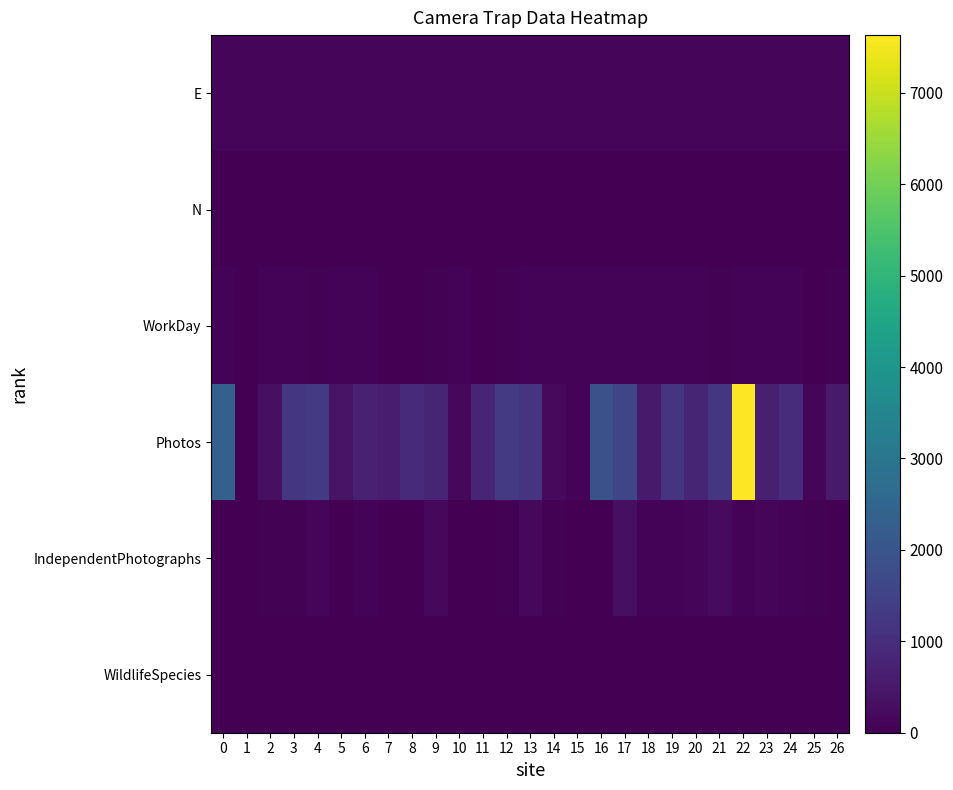

Reading left to right, extract all data points from this chart.

E: 0=99.8	1=99.8	2=99.8	3=99.8	4=99.8	5=99.8	6=99.8	7=99.8	8=99.8	9=99.8	10=99.8	11=99.8	12=99.8	13=99.8	14=99.8	15=99.8	16=99.8	17=99.8	18=99.8	19=99.8	20=99.8	21=99.8	22=99.8	23=99.8	24=99.8	25=99.8	26=99.8
N: 0=26.4	1=26.4	2=26.4	3=26.4	4=26.4	5=26.4	6=26.4	7=26.4	8=26.4	9=26.4	10=26.4	11=26.4	12=26.4	13=26.4	14=26.4	15=26.4	16=26.4	17=26.4	18=26.4	19=26.4	20=26.4	21=26.4	22=26.4	23=26.4	24=26.4	25=26.4	26=26.4
WorkDay: 0=72.0	1=23.0	2=81.0	3=84.0	4=31.0	5=85.0	6=84.0	7=19.0	8=20.0	9=54.0	10=84.0	11=28.0	12=35.0	13=83.0	14=84.0	15=84.0	16=84.0	17=69.0	18=84.0	19=84.0	20=81.0	21=54.0	22=62.0	23=85.0	24=63.0	25=17.0	26=43.0
Photos: 0=2349.0	1=21.0	2=318.0	3=1194.0	4=1286.0	5=395.0	6=715.0	7=623.0	8=917.0	9=787.0	10=158.0	11=787.0	12=1300.0	13=1173.0	14=200.0	15=67.0	16=1882.0	17=1605.0	18=548.0	19=1139.0	20=779.0	21=1211.0	22=7630.0	23=681.0	24=956.0	25=140.0	26=555.0
IndependentPhotographs: 0=7.0	1=4.0	2=50.0	3=33.0	4=106.0	5=26.0	6=70.0	7=9.0	8=0.0	9=160.0	10=11.0	11=21.0	12=41.0	13=161.0	14=38.0	15=10.0	16=27.0	17=323.0	18=75.0	19=74.0	20=105.0	21=238.0	22=81.0	23=128.0	24=62.0	25=38.0	26=17.0
WildlifeSpecies: 0=4.0	1=2.0	2=6.0	3=8.0	4=1.0	5=1.0	6=7.0	7=1.0	8=0.0	9=9.0	10=2.0	11=6.0	12=5.0	13=10.0	14=10.0	15=3.0	16=6.0	17=15.0	18=3.0	19=6.0	20=14.0	21=10.0	22=7.0	23=7.0	24=16.0	25=3.0	26=6.0